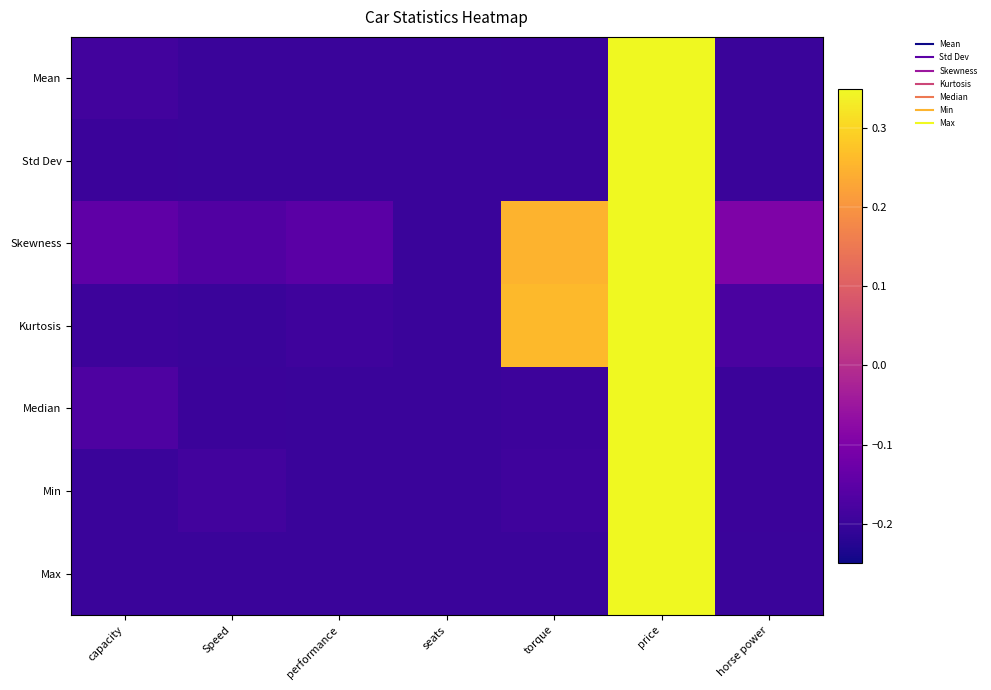

How many data points does each series have?

7